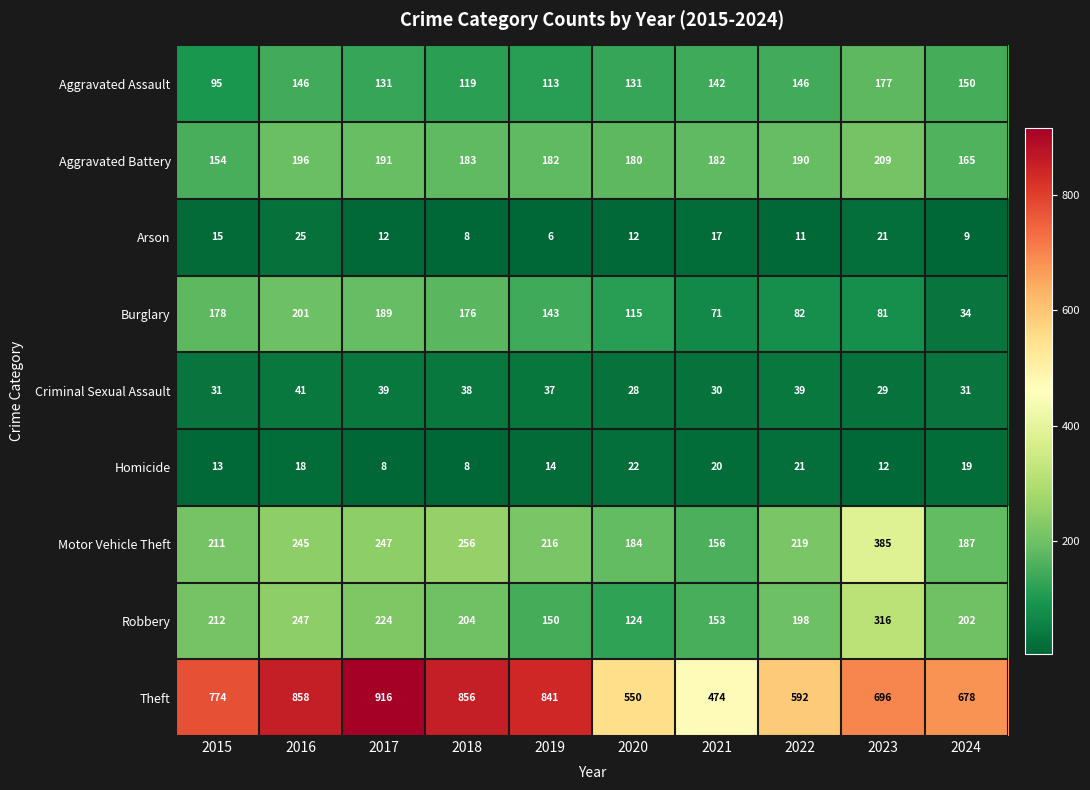

At which label does Arson first exceed 12?

2015